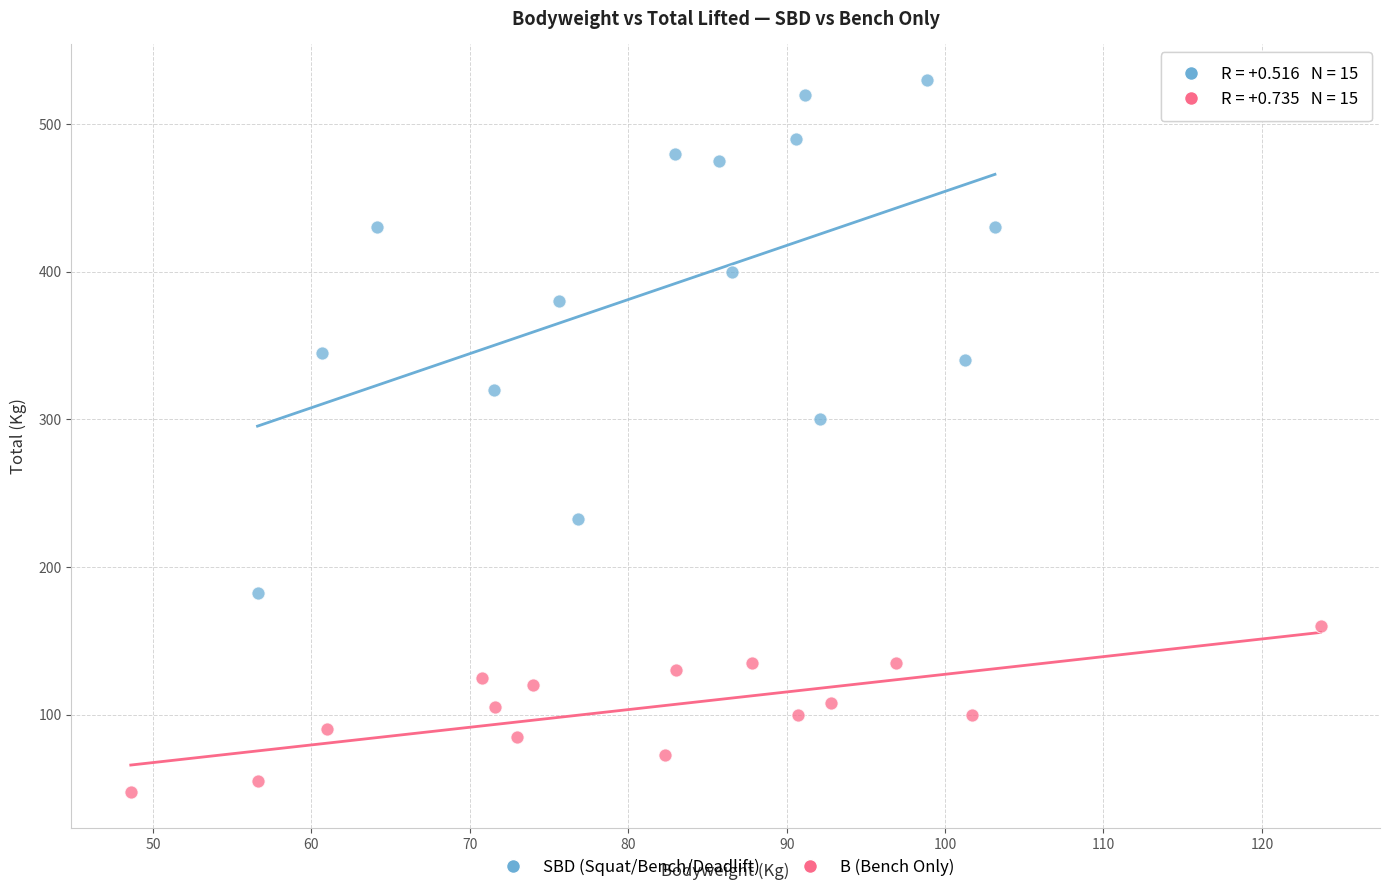

What are all the series names shown in the legend?

SBD (Squat/Bench/Deadlift), B (Bench Only)